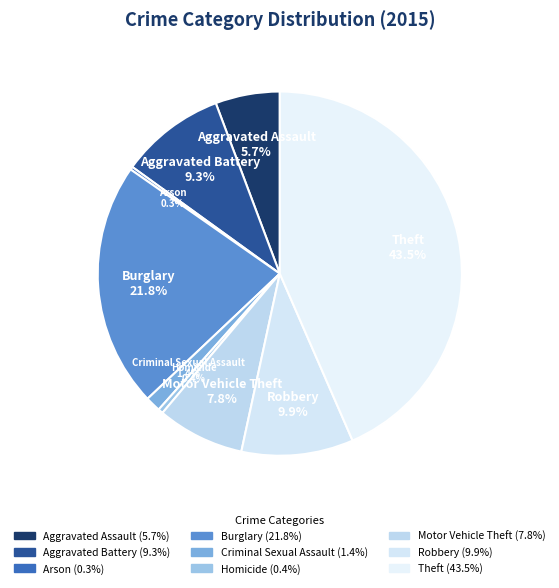

What percentage is the Theft slice, to the nearest percent?

43%